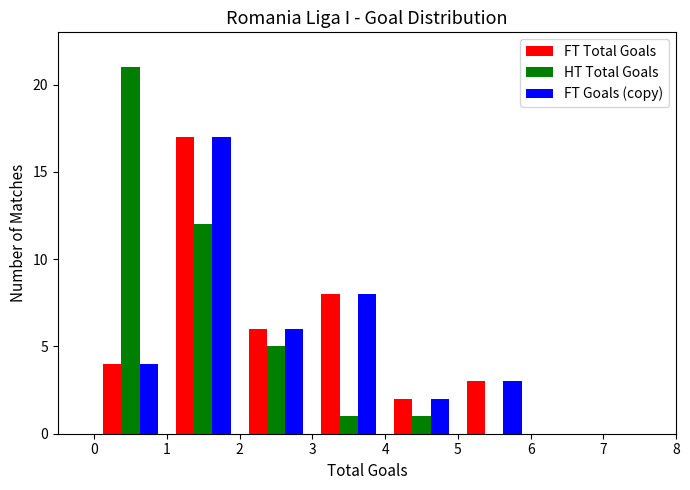

What is the height of the FT Goals (copy) bar covering 3 to 4 on the x-axis? The values are not printed on the chart, so give them approximately, as read against the axis.

8